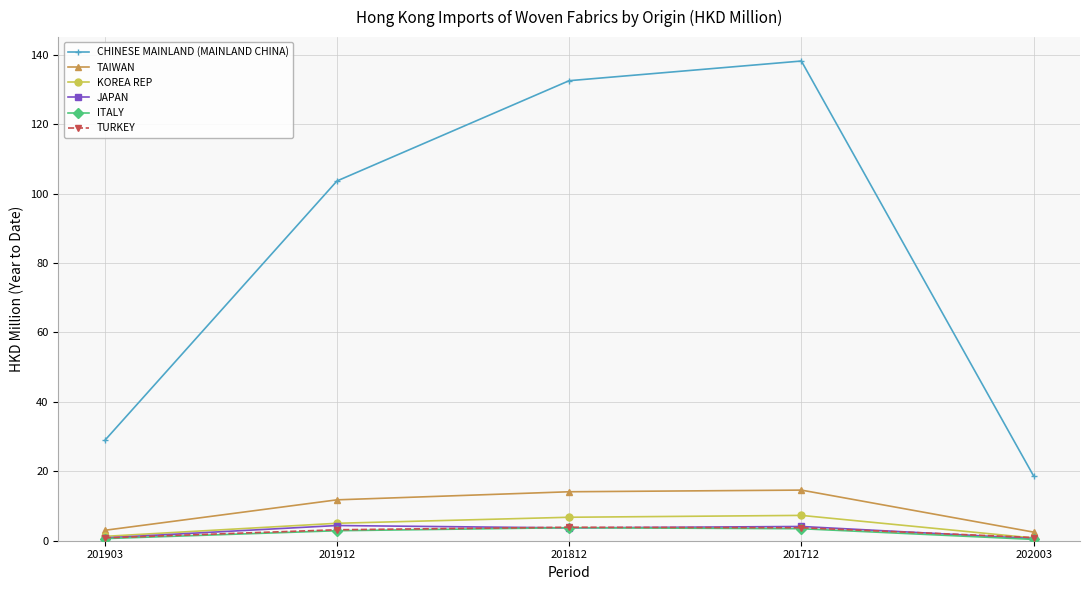

What are all the series names shown in the legend?

CHINESE MAINLAND (MAINLAND CHINA), TAIWAN, KOREA REP, JAPAN, ITALY, TURKEY